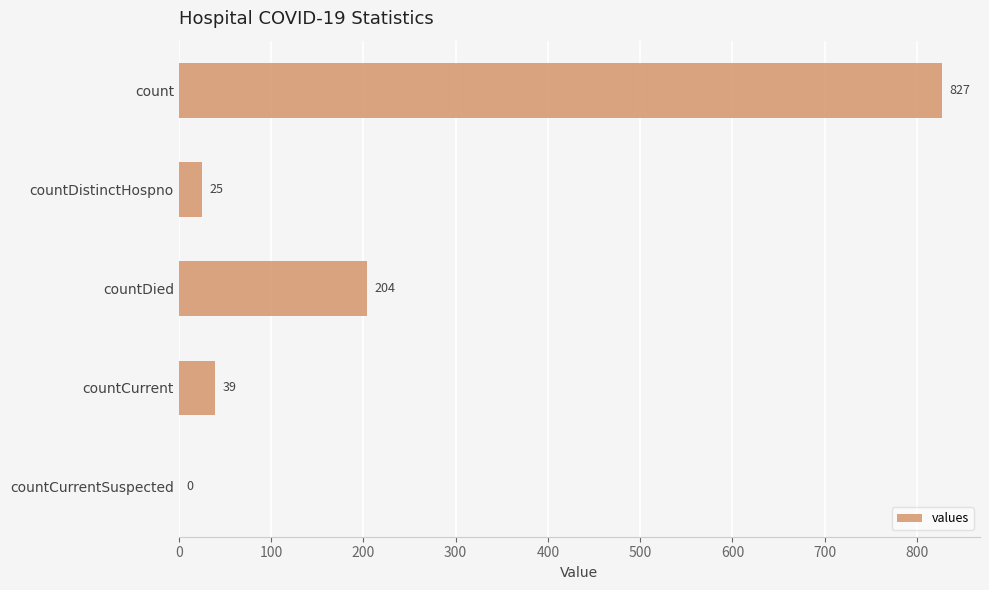

What is the greatest value displayed?

827